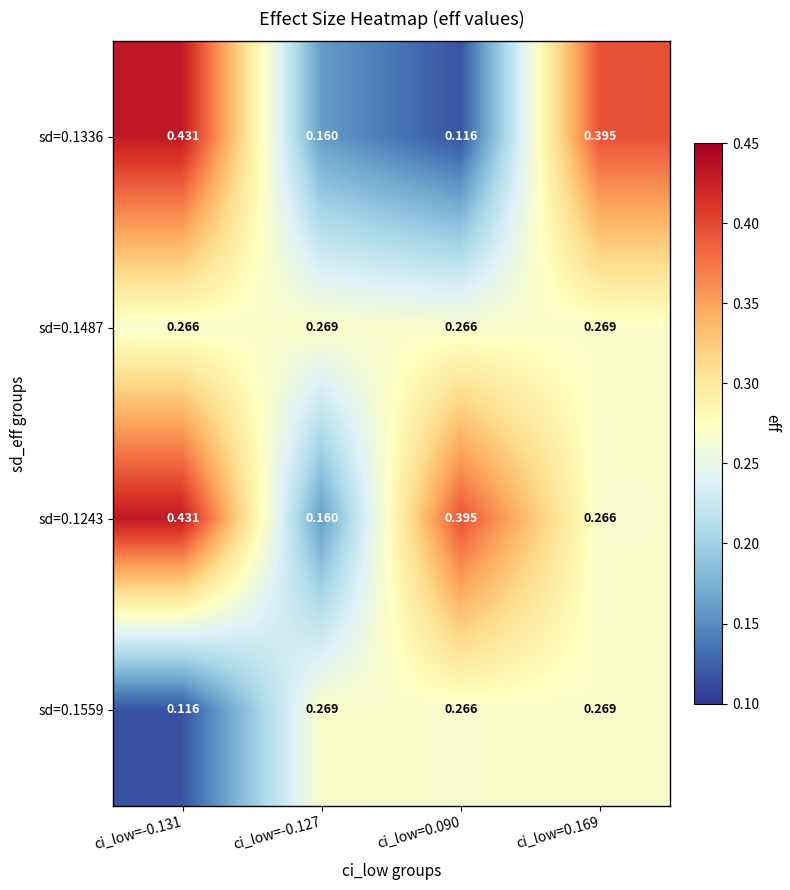

Which series changed the most between ci_low=0.090 and ci_low=0.169?

sd=0.1336